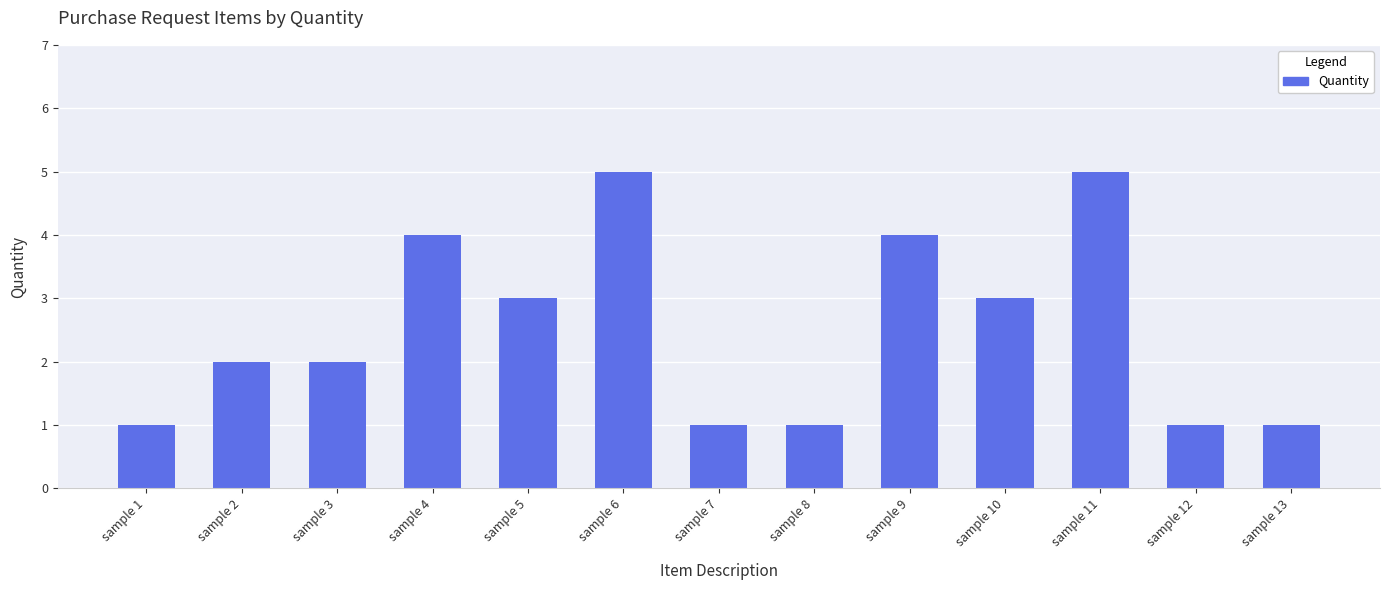

What is the sum of all values?

33